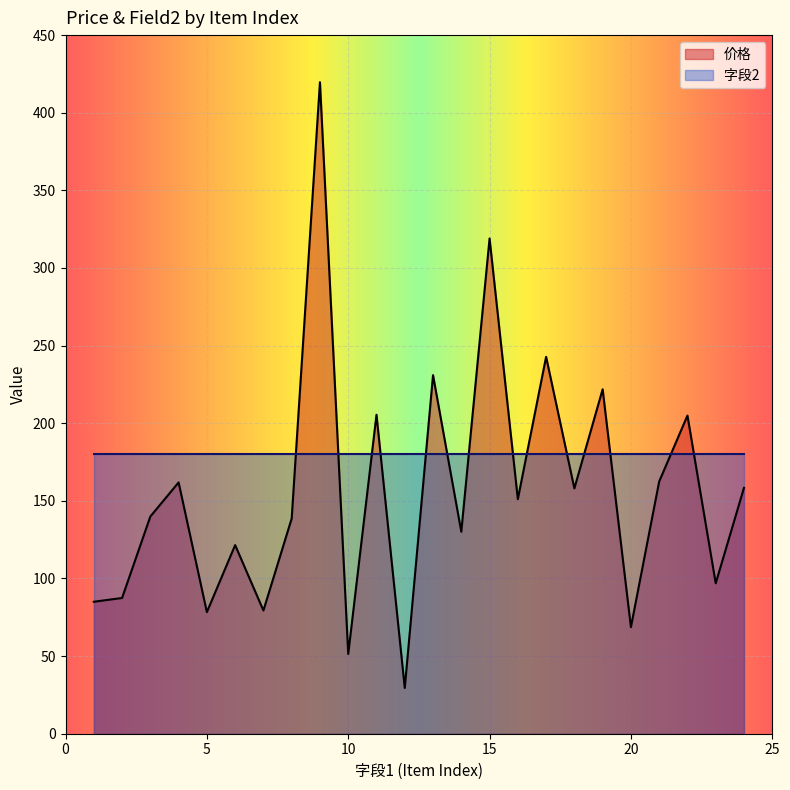

How many data points are less than 151?

12